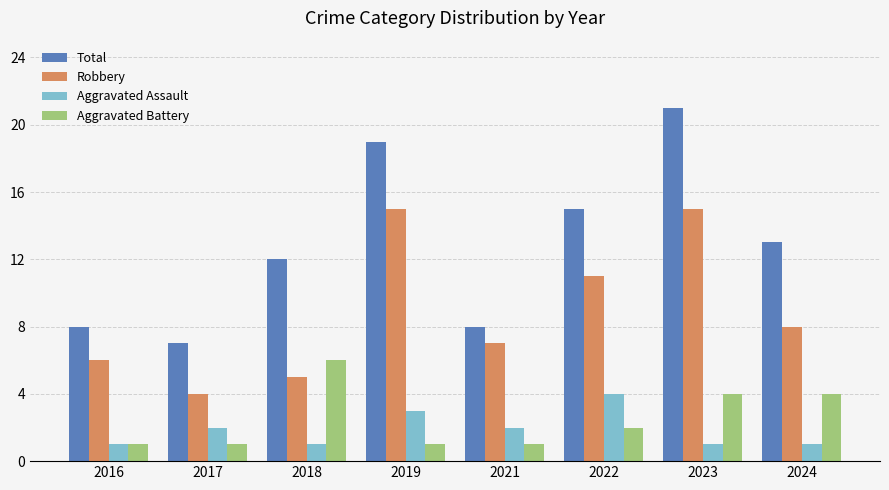

Read the Robbery value at 2024.

8